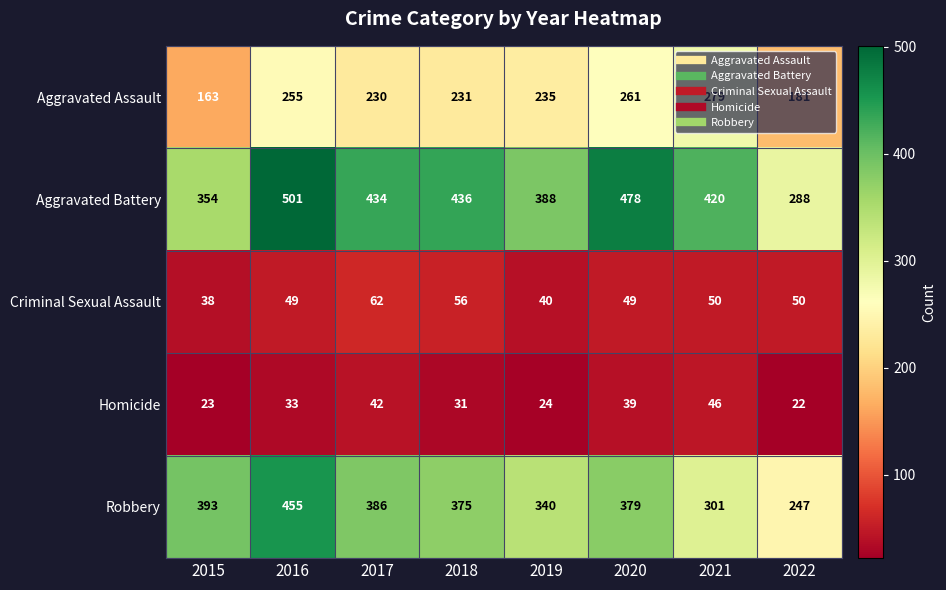

What is the difference between the maximum and second lowest values in the Aggravated Assault series?

98